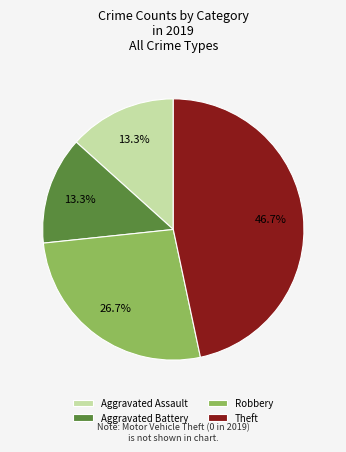

How many segments does this pie chart have?

4